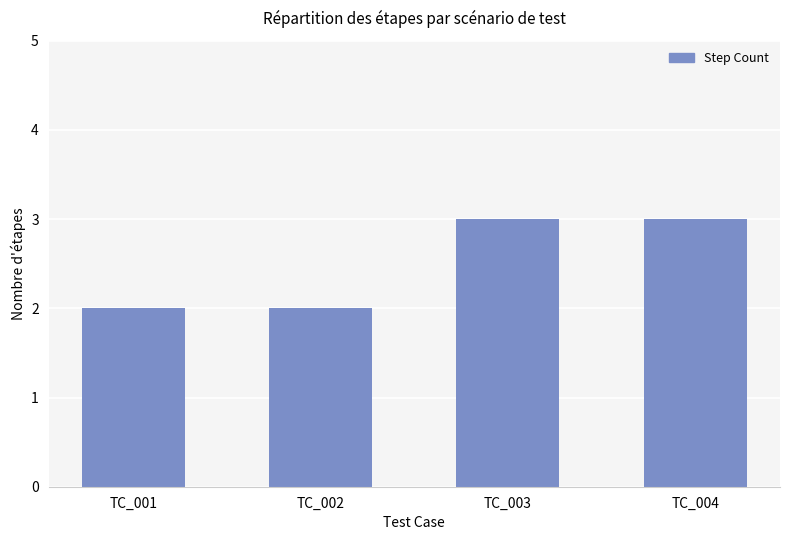

Reading left to right, what are all the values shown in this chart?

2	2	3	3